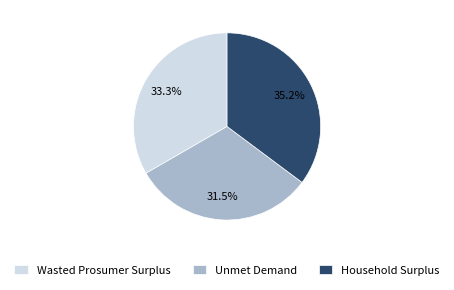

How much of the chart is everything except Household Surplus?

64.8%